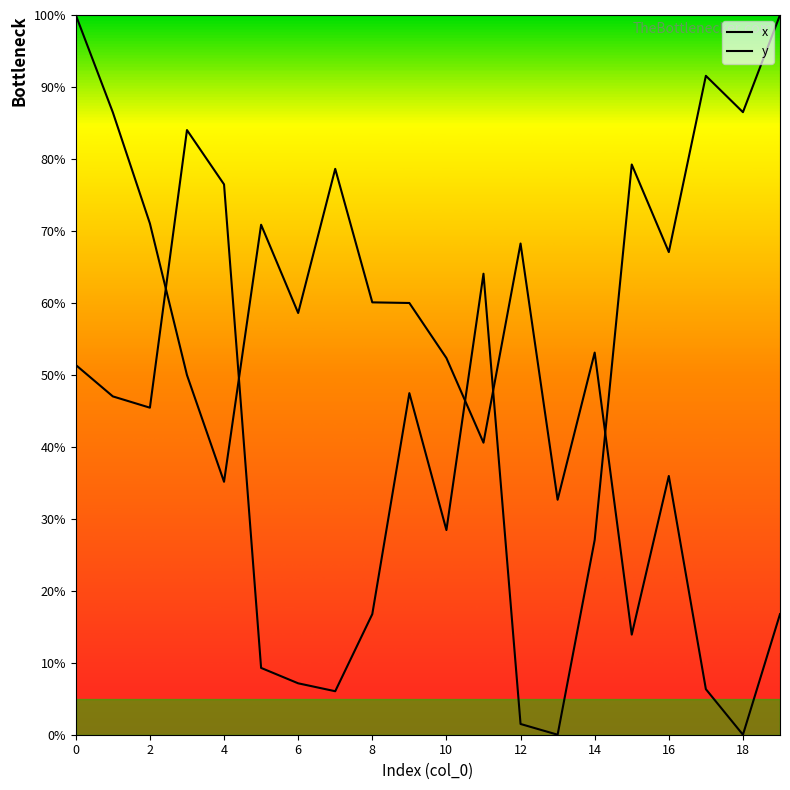

List the labels in order of x value, smallest first.

18, 17, 15, 19, 13, 4, 16, 11, 3, 10, 14, 6, 9, 8, 12, 5, 2, 7, 1, 0